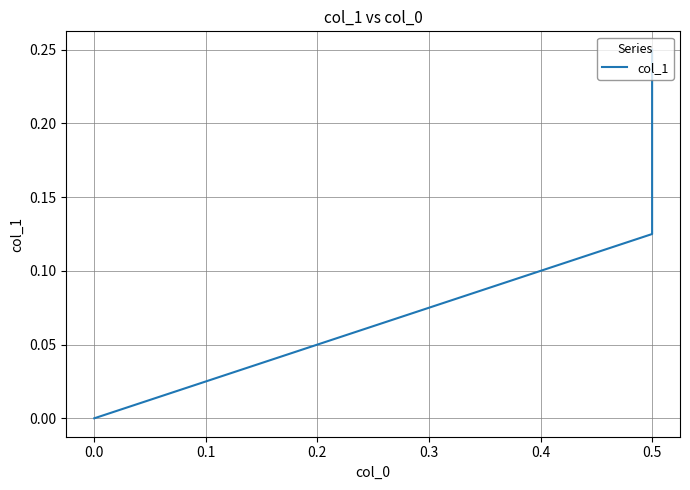

What is the sum of all values?

0.4